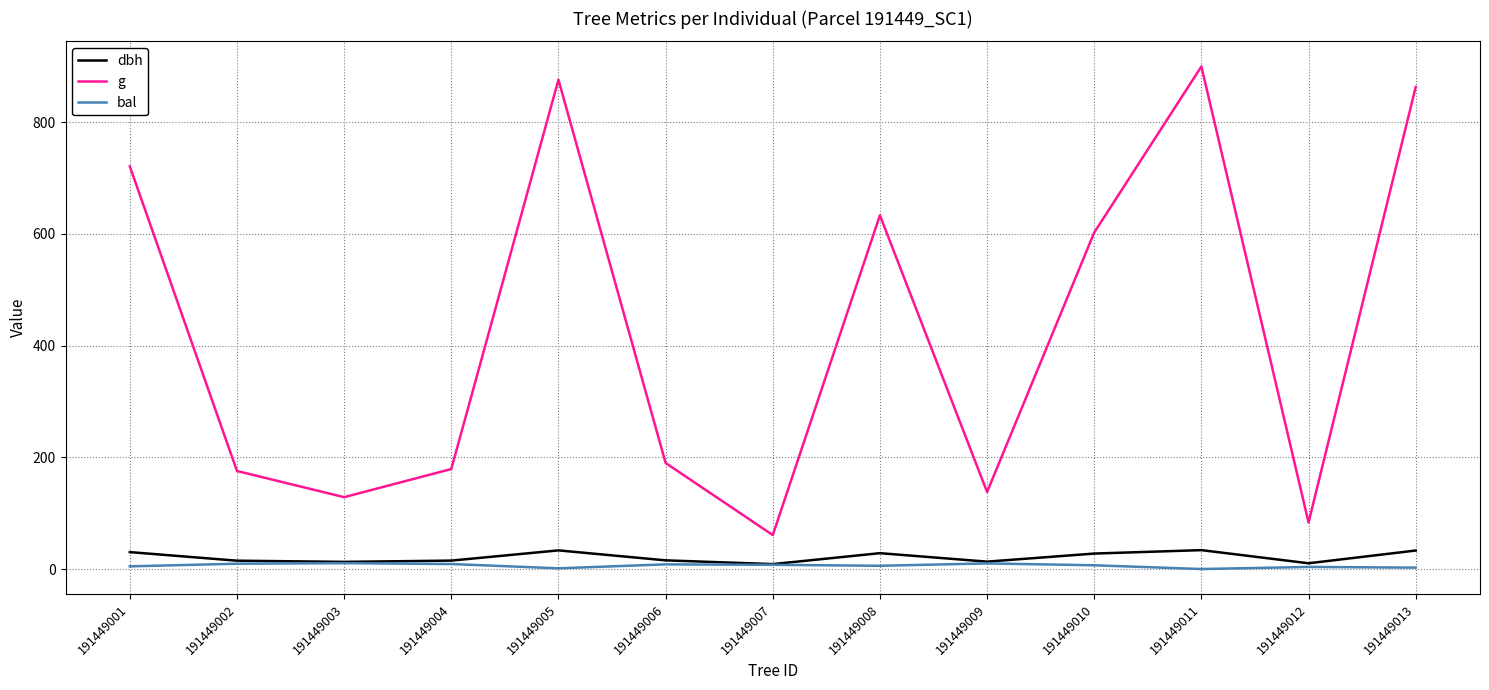

Which series changed the most between 191449007 and 191449011?

g